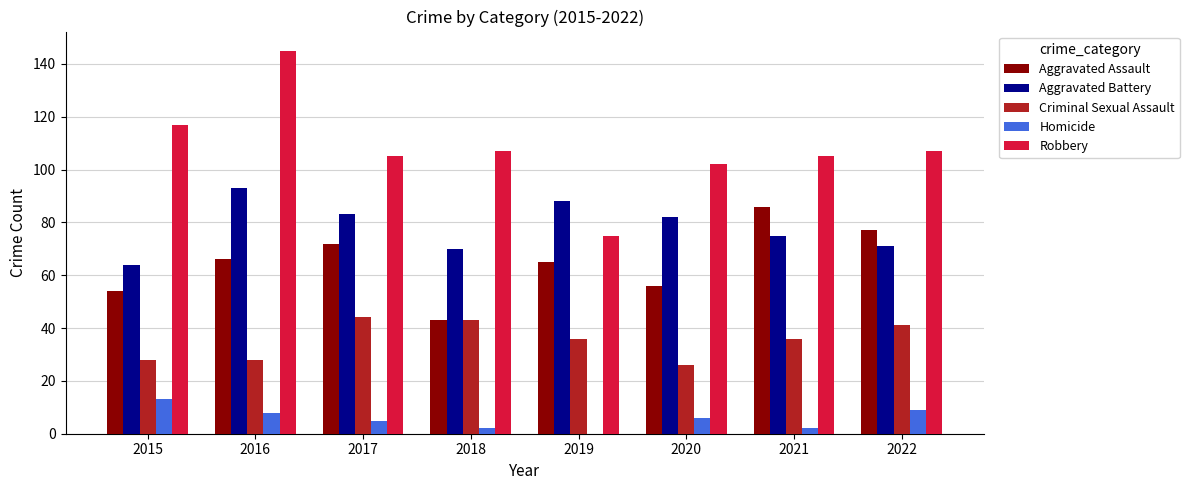

Which series has the largest range (max minus min)?

Robbery